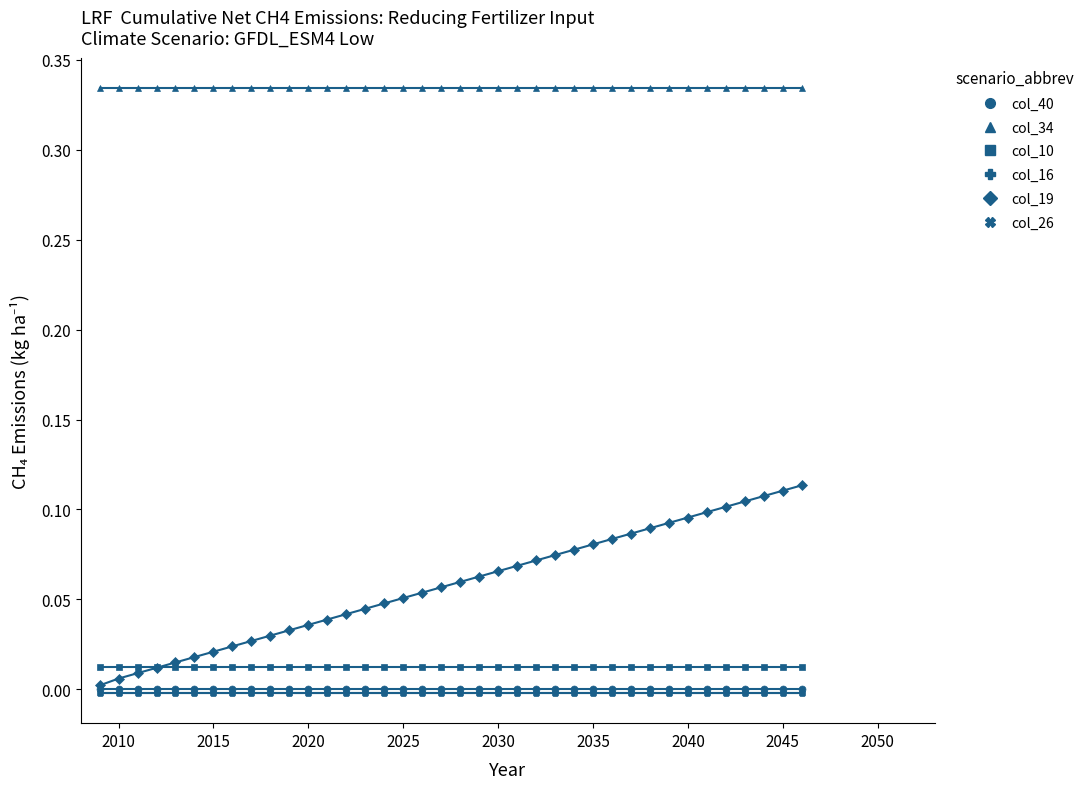

Which series has the largest range (max minus min)?

col_19